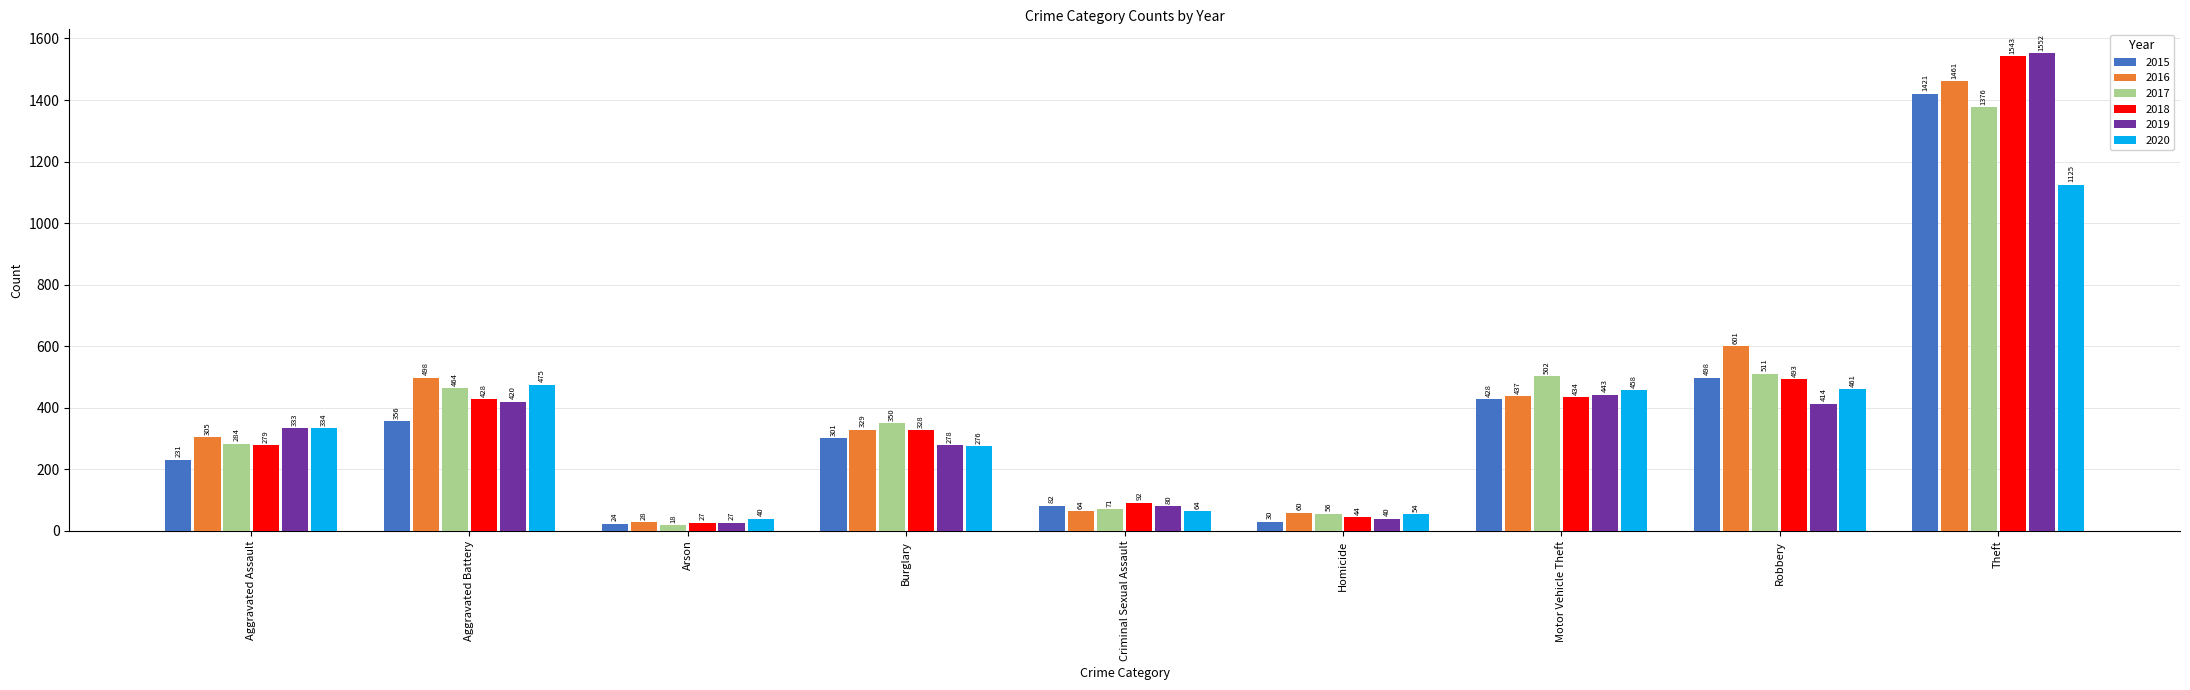

Rank the categories by 2018 value from highest to lowest.

Theft, Robbery, Motor Vehicle Theft, Aggravated Battery, Burglary, Aggravated Assault, Criminal Sexual Assault, Homicide, Arson